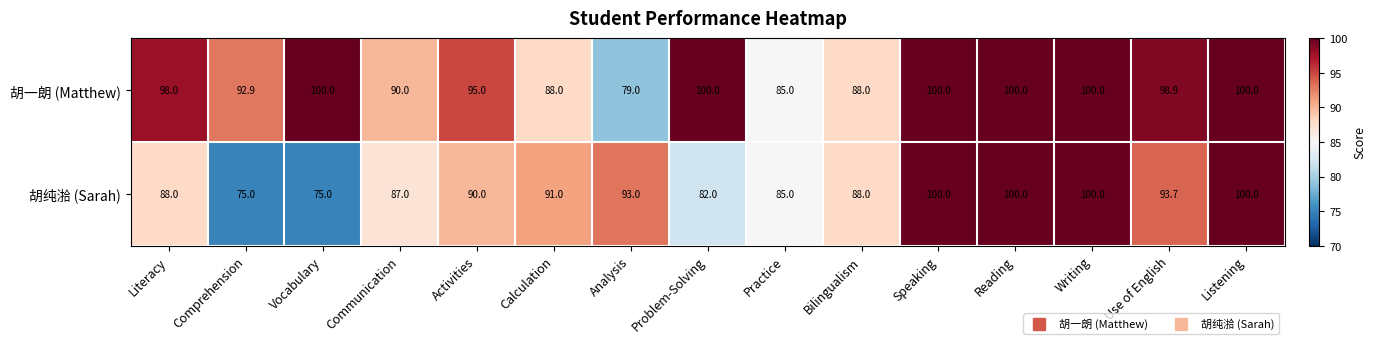

Which series has the largest total across all categories?

胡一朗 (Matthew)